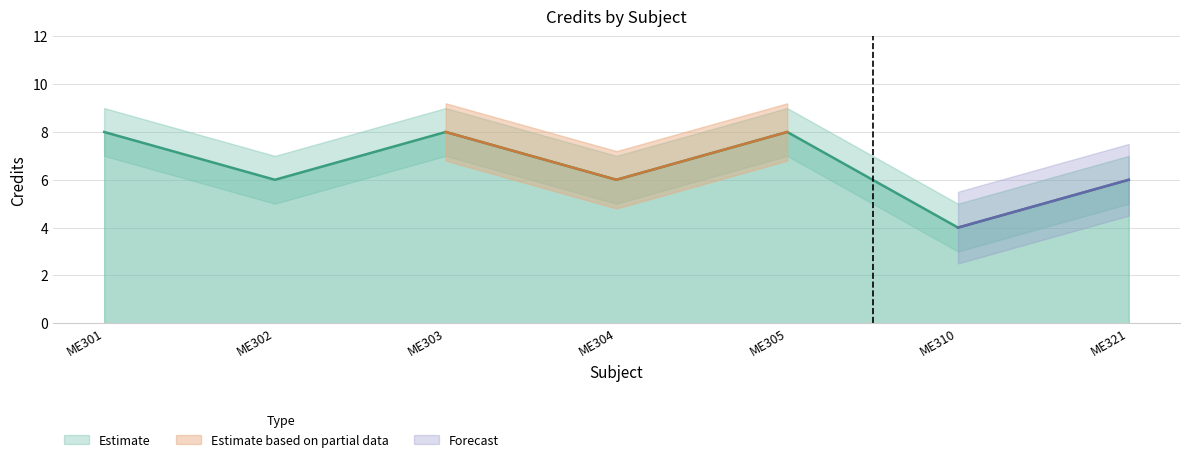

At which label does Credit_lower first exceed 5?

ME301